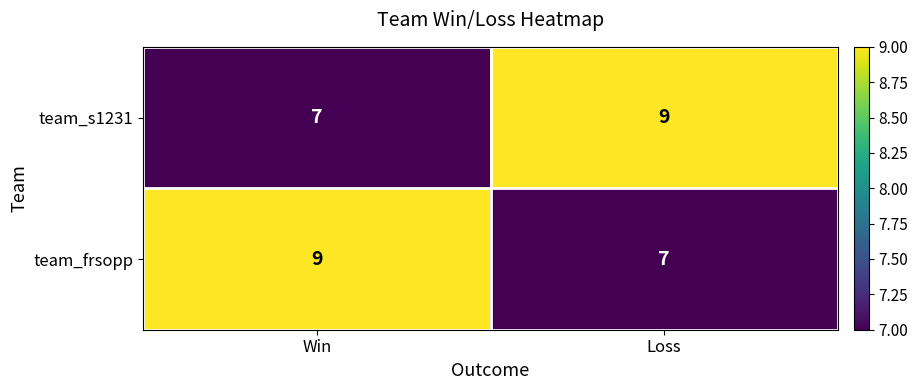

What is the greatest value displayed?

9